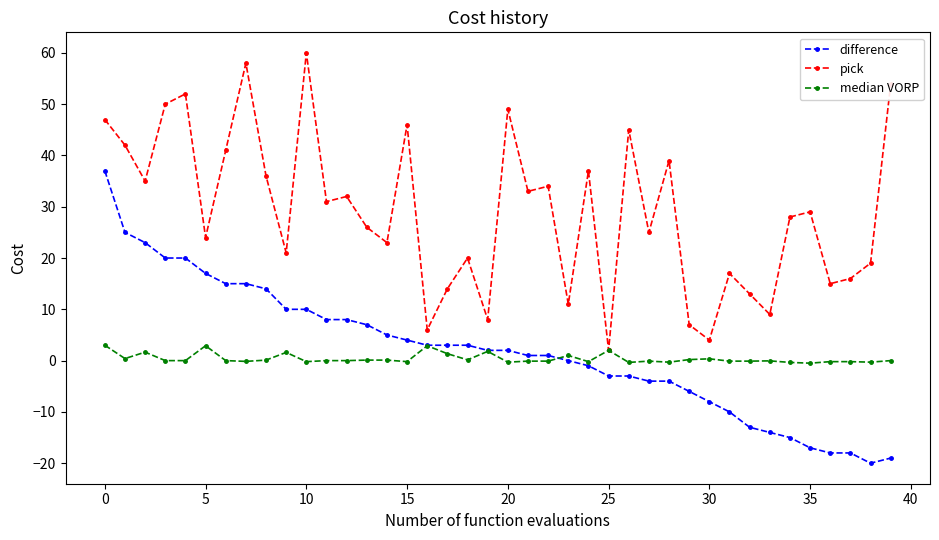

What is the average value of the difference series?

2.0